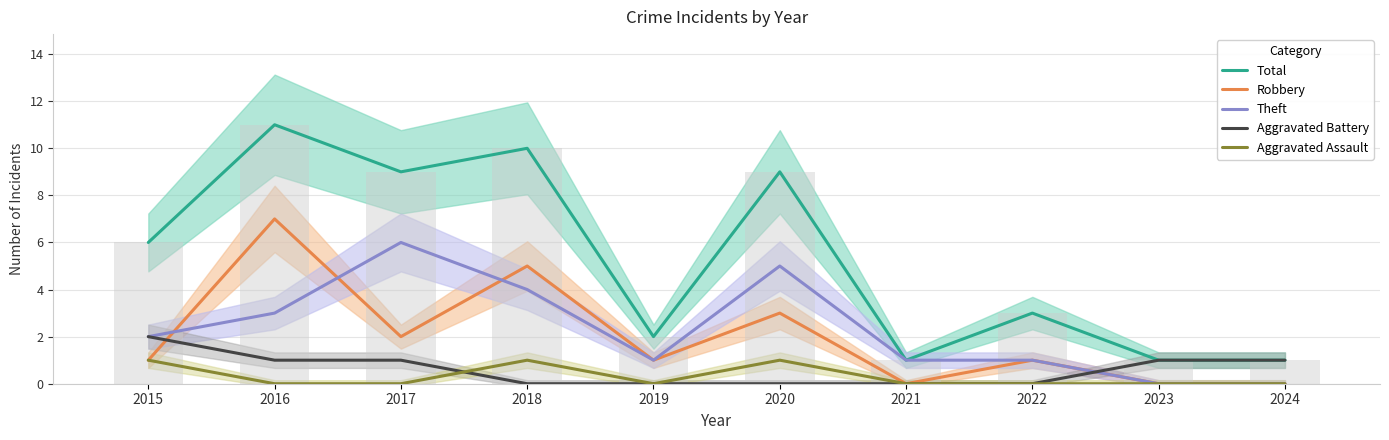

The Total series shows 1 at 2024. True or false?

False